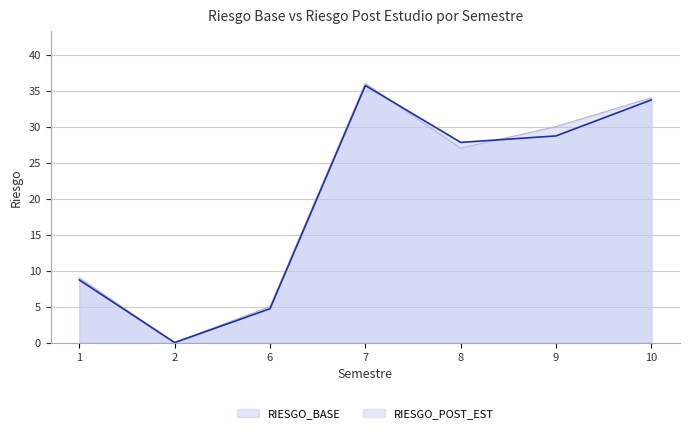

What value does the RIESGO_BASE series have at 9?

30.0